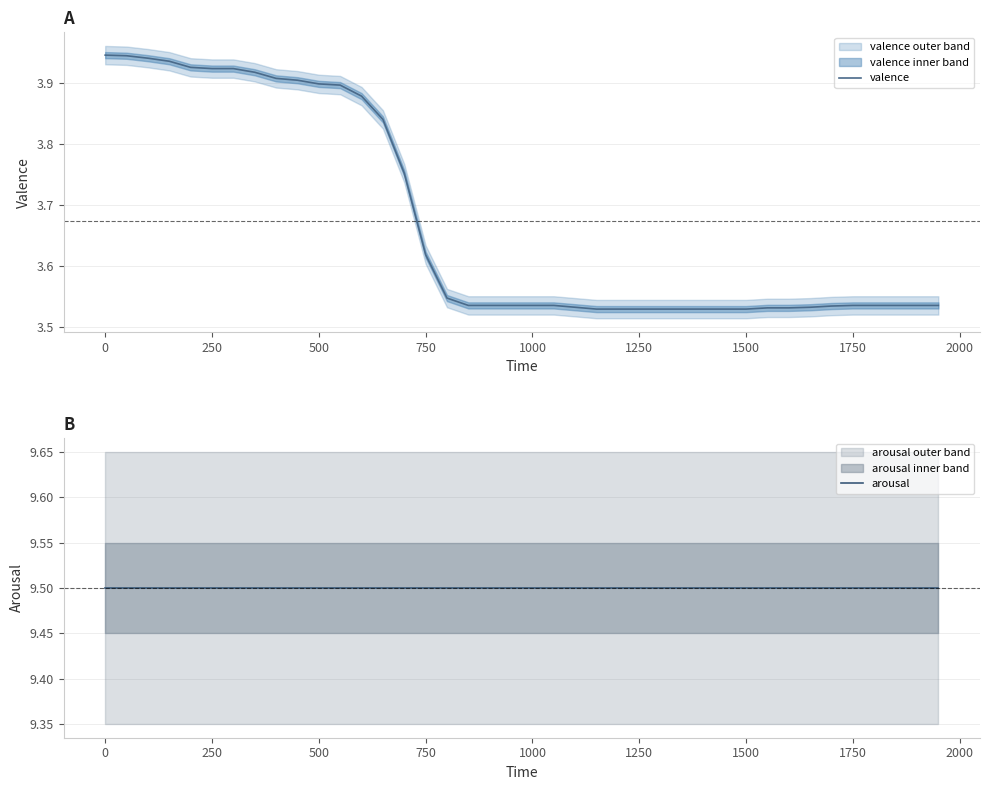

The value of valence at 1250 is 4.7. True or false?

False